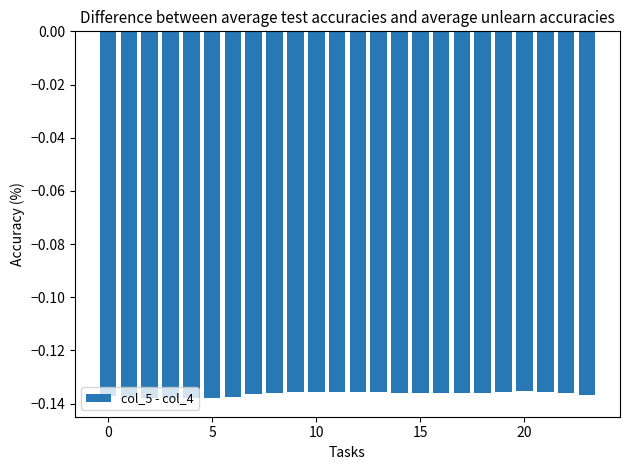

What is the sum of all values?

-3.3